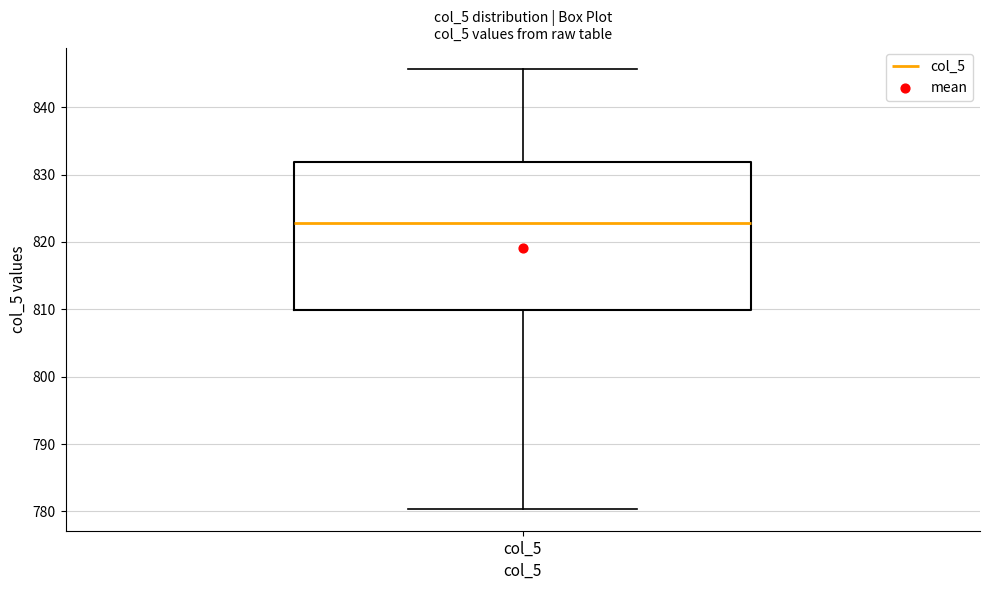

Where is the upper edge of the box for col_5 on the y-axis? The values are not printed on the chart, so give them approximately, as read against the axis.

832